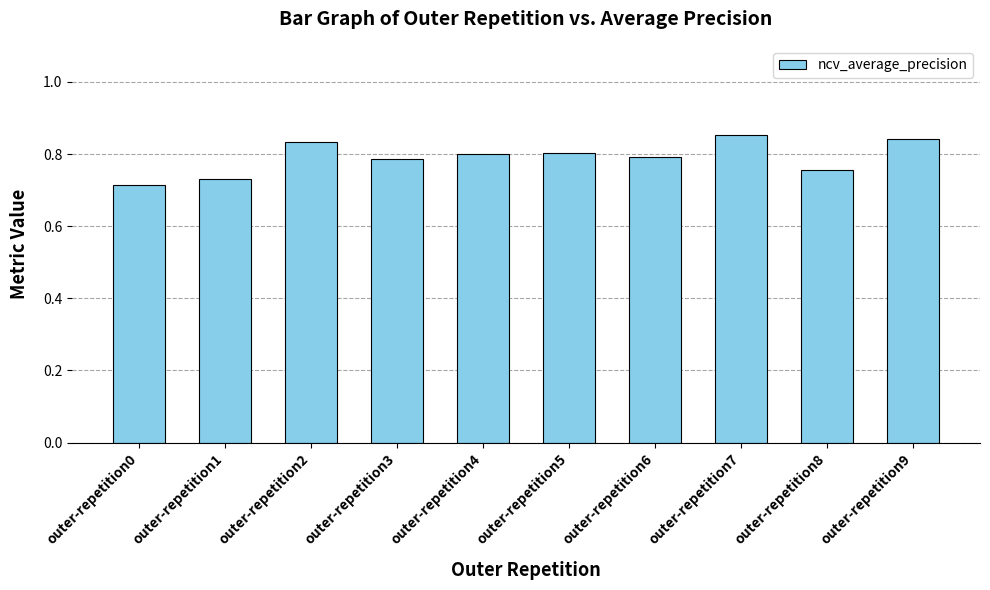

Which label corresponds to the smallest value in the chart?

outer-repetition0